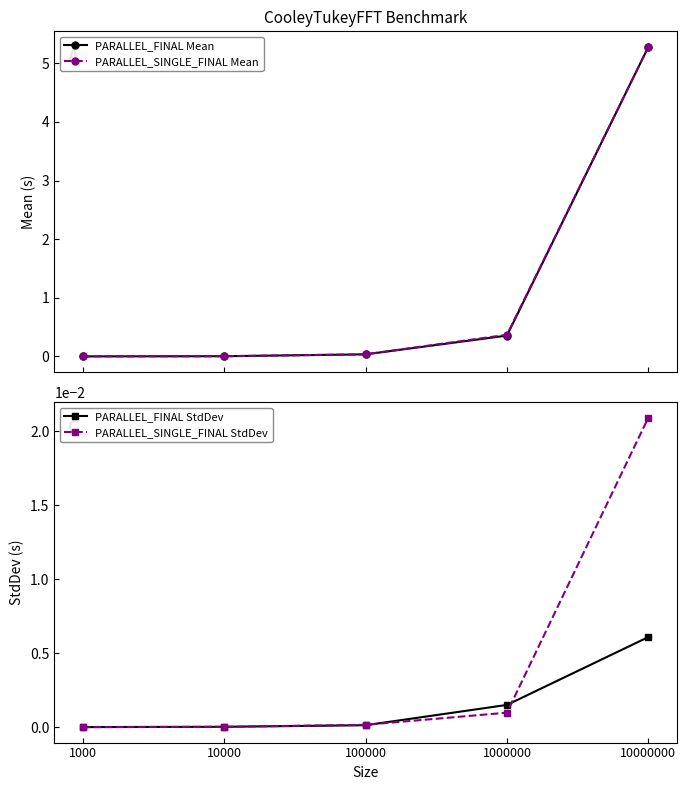

Between 10000 and 10000000, which is larger?

10000000